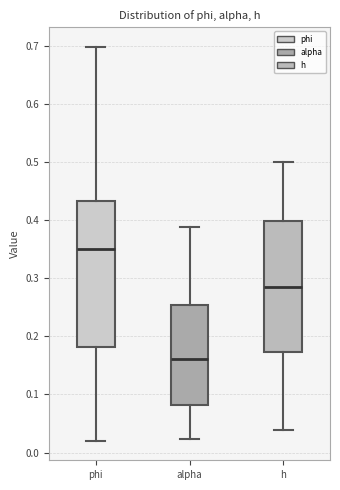

Which box has the highest median line?

phi